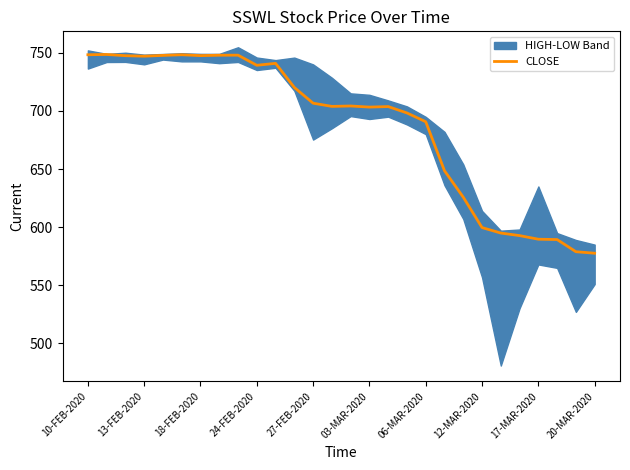

What is the highest value of the CLOSE series?

748.5